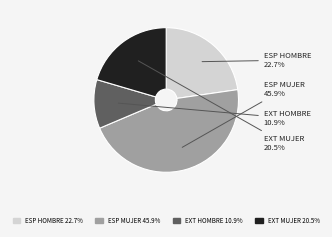

To the nearest percent, what is the difference between the largest and smallest slice percentages?

35%